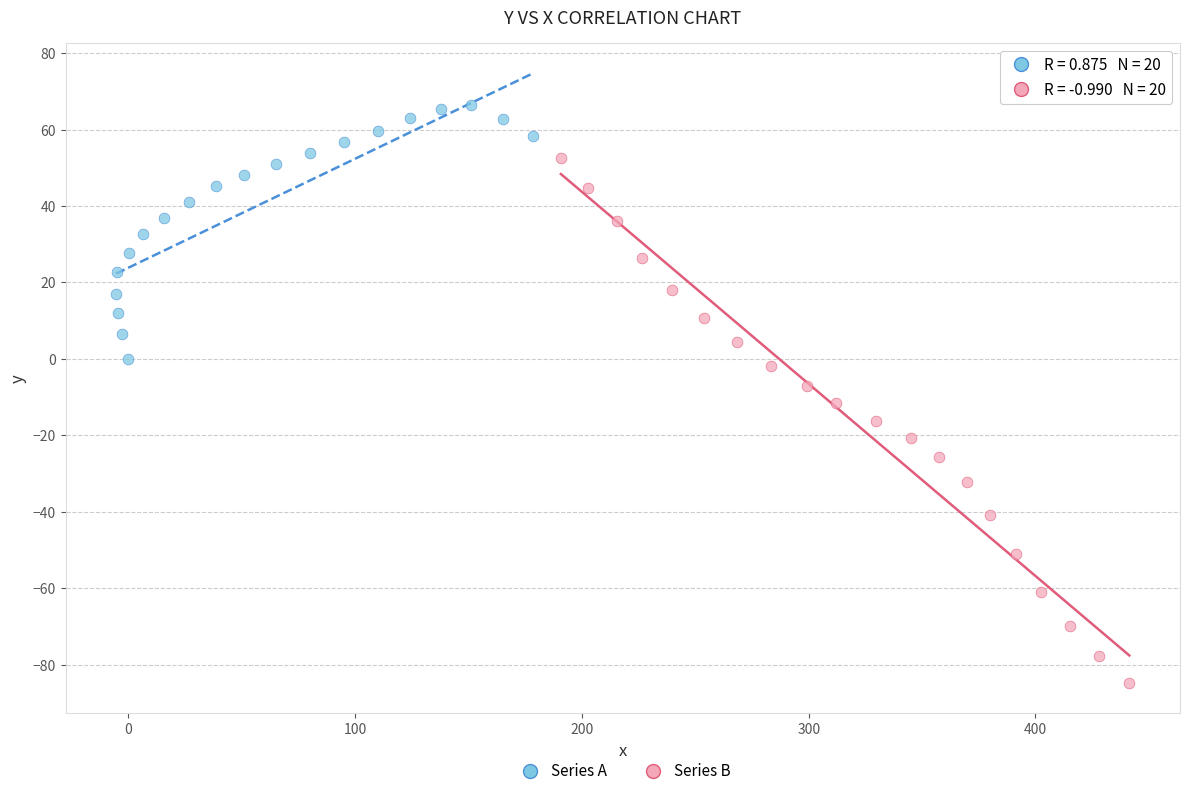

Which series has the largest Y range (max minus min)?

Series B